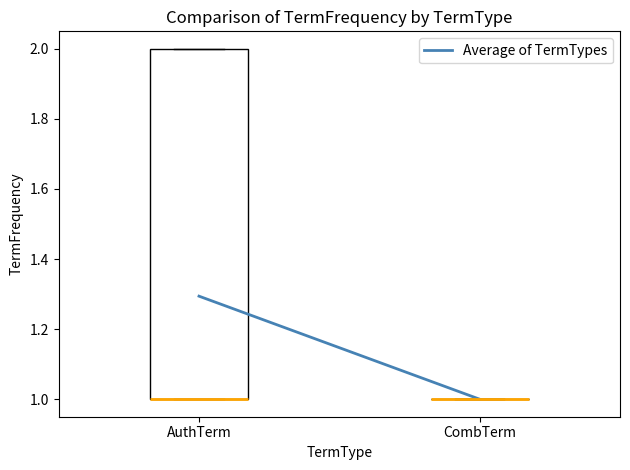

Where is the lower edge of the box for AuthTerm on the y-axis? The values are not printed on the chart, so give them approximately, as read against the axis.

1